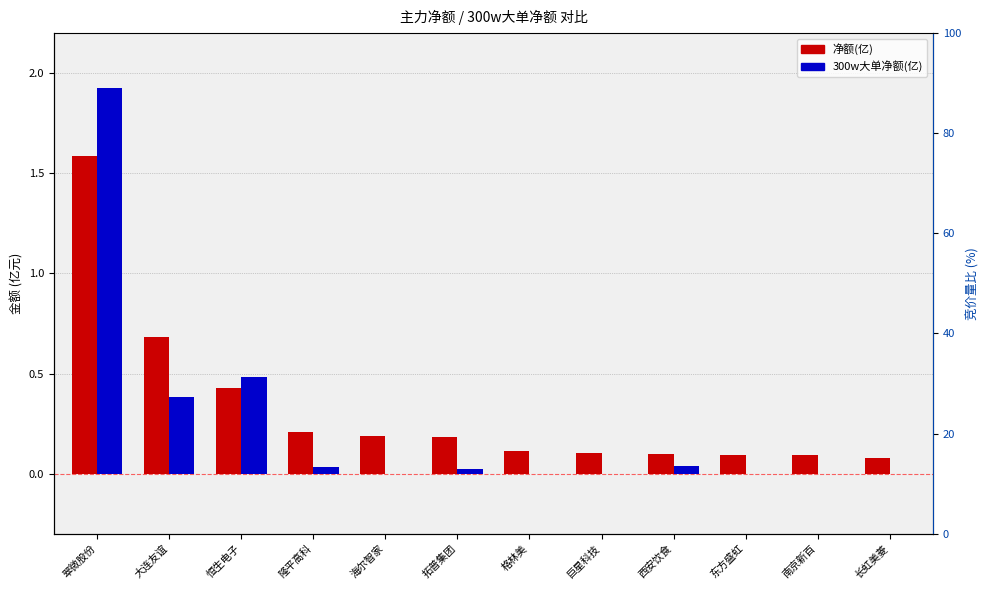

Rank the series by their average value, from highest to lowest.

净额(亿), 300w大单净额(亿)